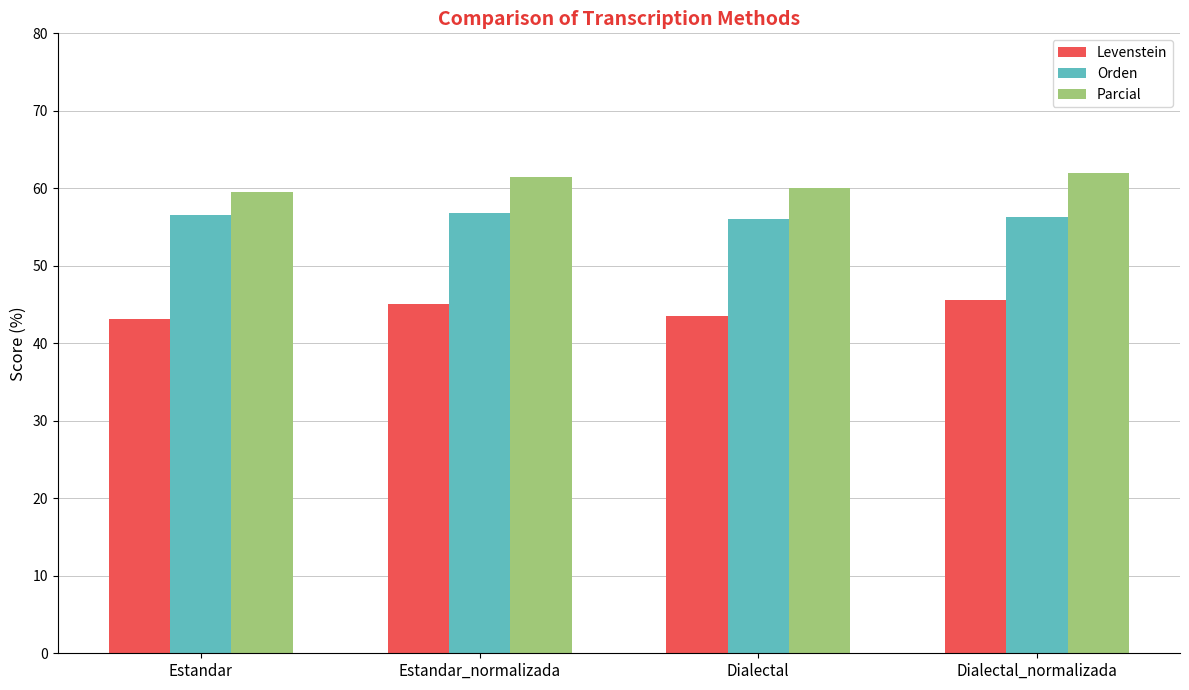

How many bars are there in total?

12